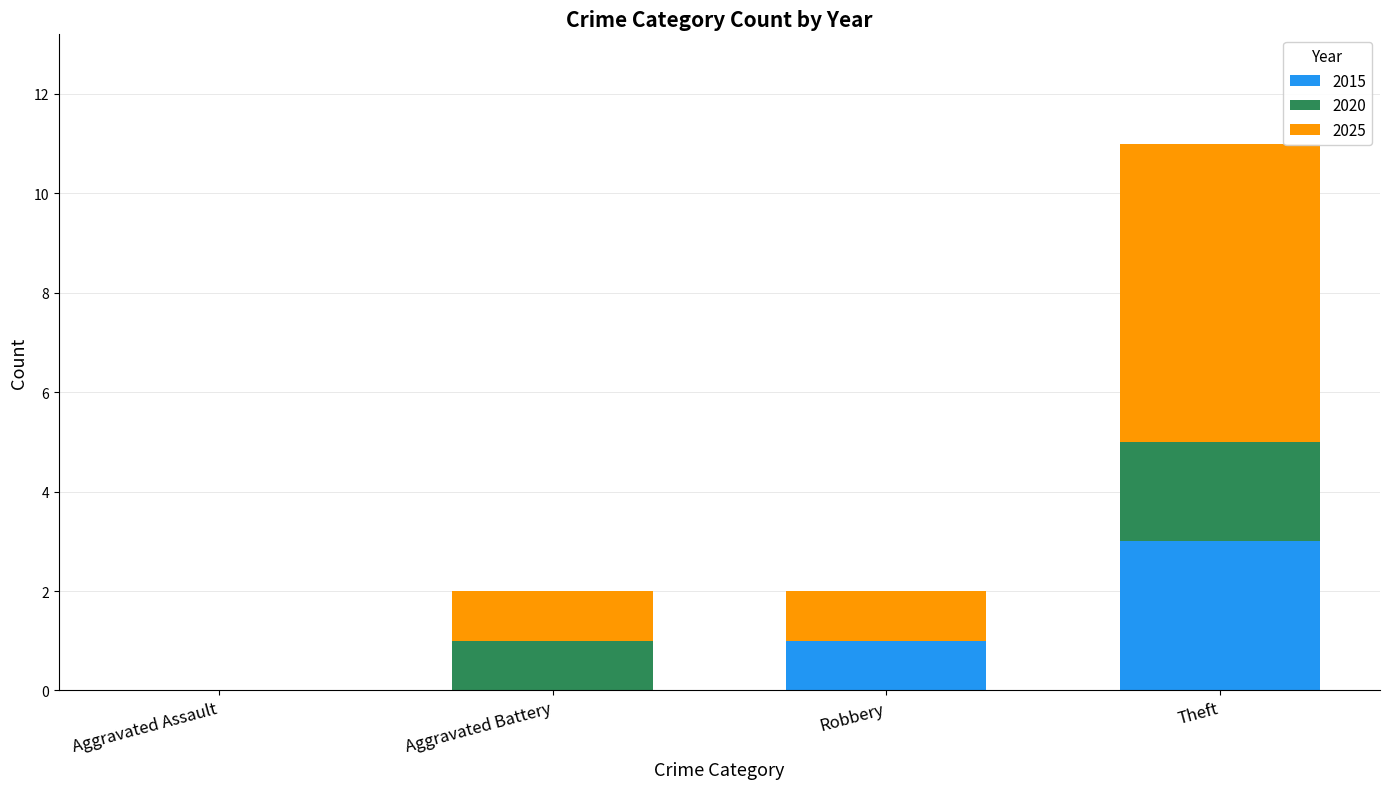

How many distinct data groups are displayed?

3